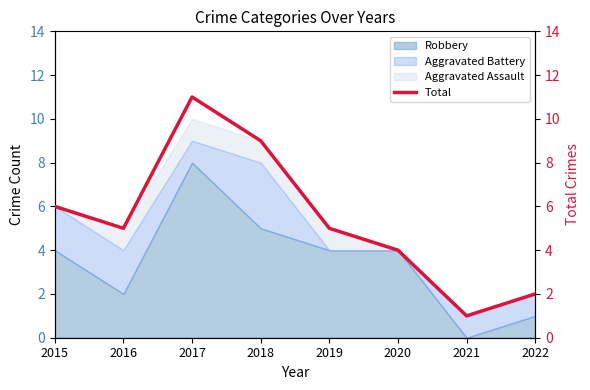

True or false: there are more than 0 points higher than both neighbors.

True